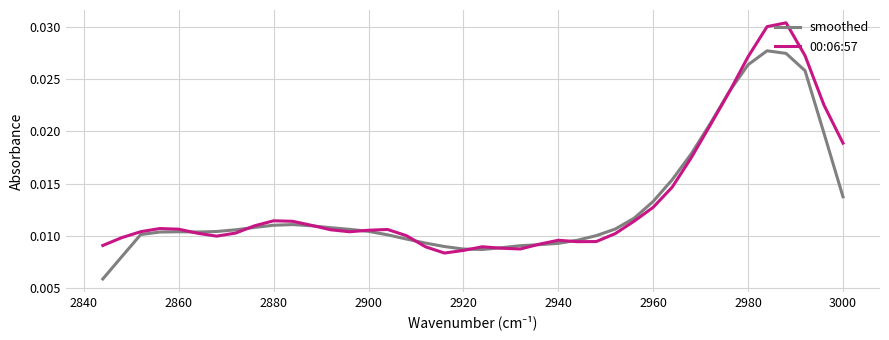

At how many categories does at least one series exceed 0?

40